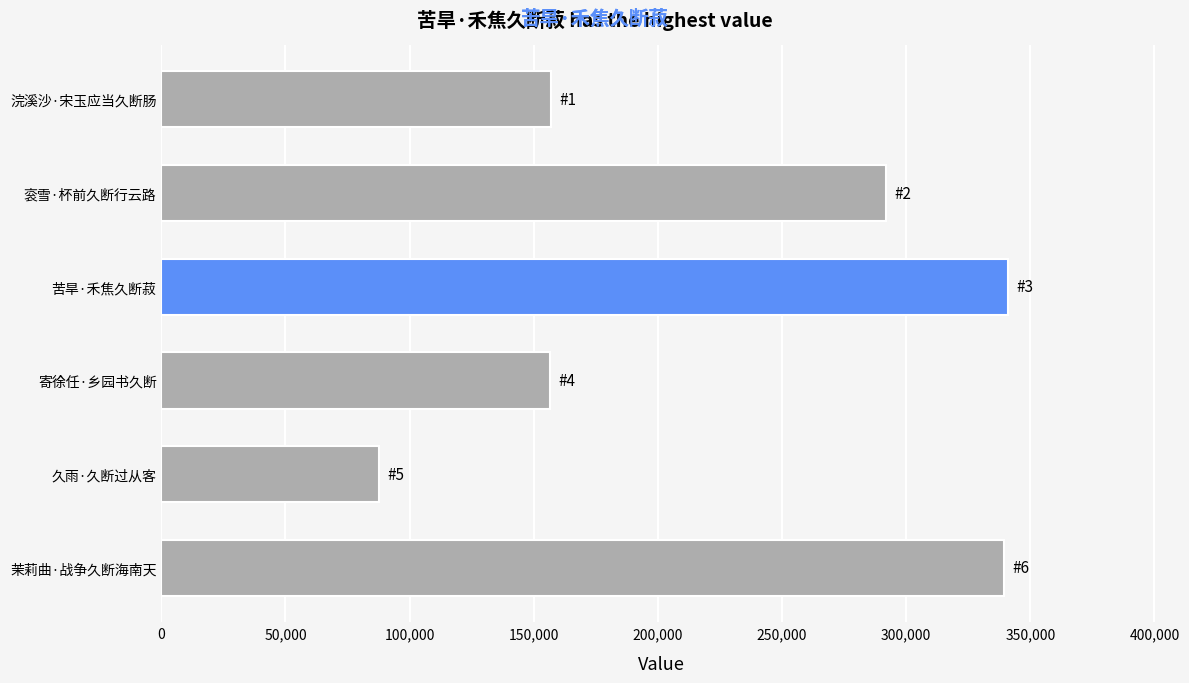

Which has a higher value, 衮雪·杯前久断行云路 or 浣溪沙·宋玉应当久断肠?

衮雪·杯前久断行云路